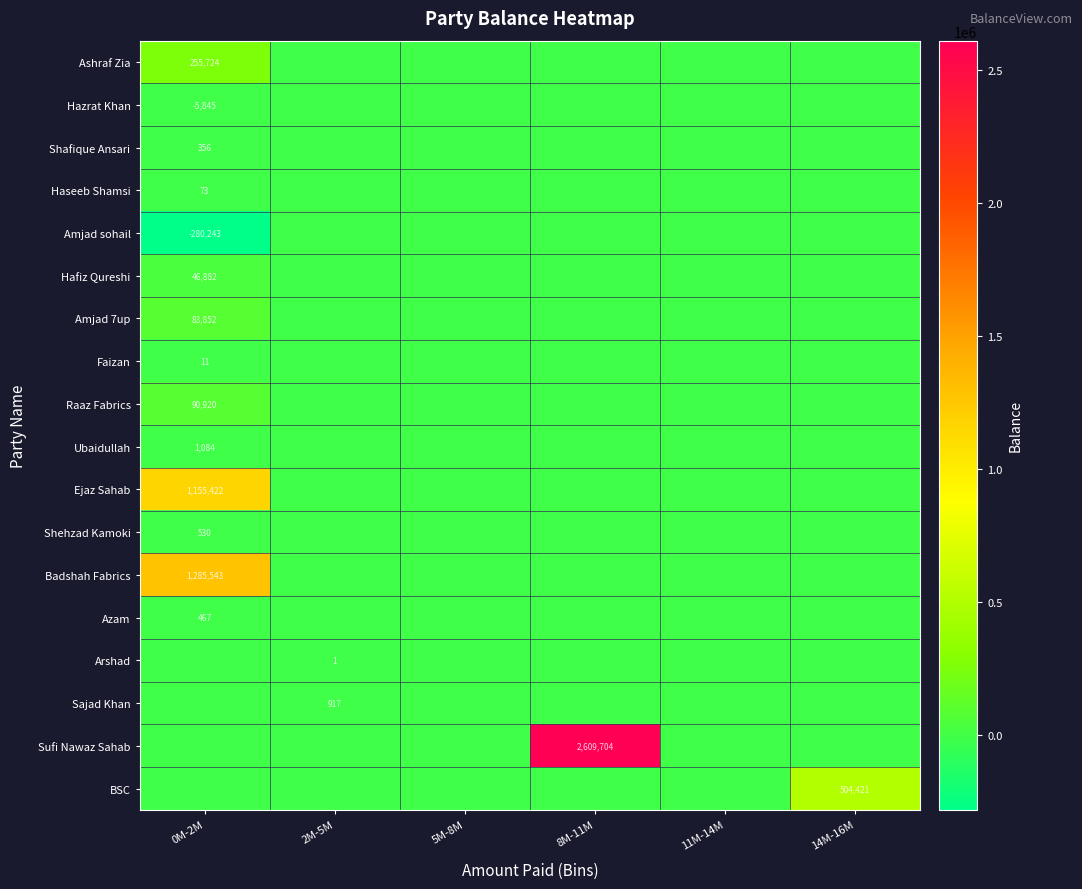

Is it true that Azam equals 467 at 0M-2M?

True